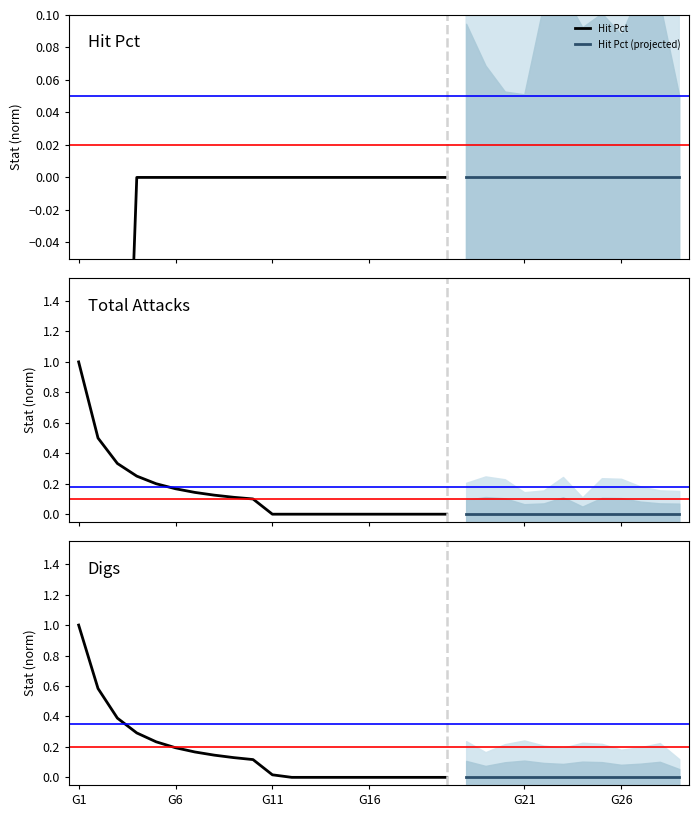

What is the average value of the Total Attacks series?

0.1